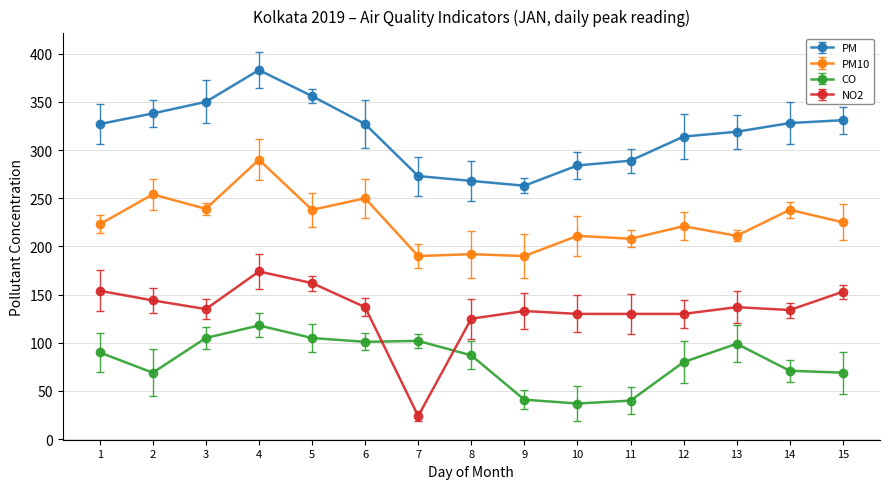

How many values in the PM series are below 327?

7